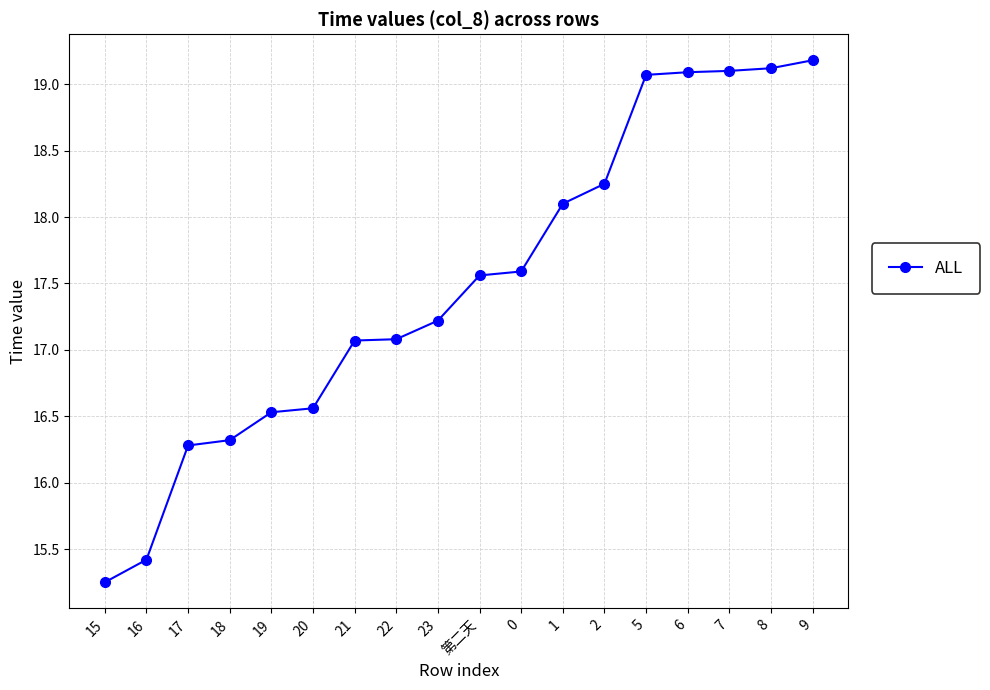

Where does the data first go above 17?

21